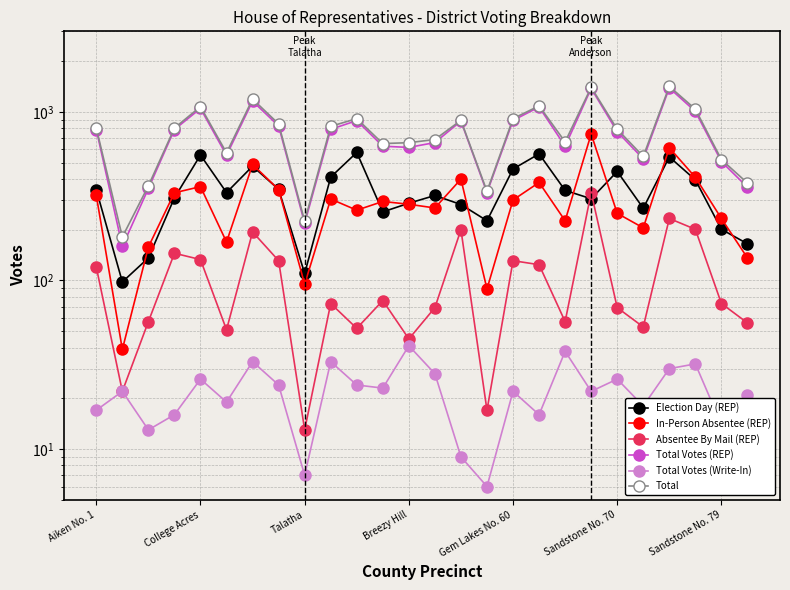

What is the approximate value of Total at 25, to the nearest 50?

400